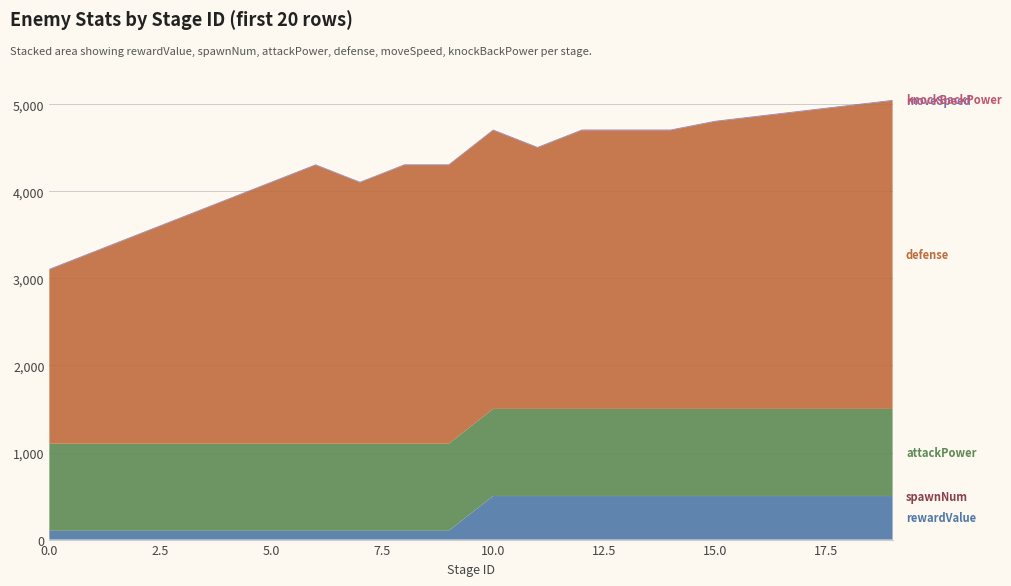

Reading left to right, transcribe all the data shown in this chart.

rewardValue: 100	100	100	100	100	100	100	100	100	100	500	500	500	500	500	500	500	500	500	500
spawnNum: 1	1	1	1	1	1	1	1	1	1	1	1	1	1	1	1	1	1	1	1
attackPower: 1000	1000	1000	1000	1000	1000	1000	1000	1000	1000	1000	1000	1000	1000	1000	1000	1000	1000	1000	1000
defense: 2000	2200	2400	2600	2800	3000	3200	3000	3200	3200	3200	3000	3200	3200	3200	3300	3360	3420	3480	3540
moveSpeed: 8	8	8	8	8	8	8	8	8	8	8	8	8	8	8	8	8	8	8	8
knockBackPower: 0	0	0	0	0	0	0	0	0	0	0	0	0	0	0	0	0	0	0	0